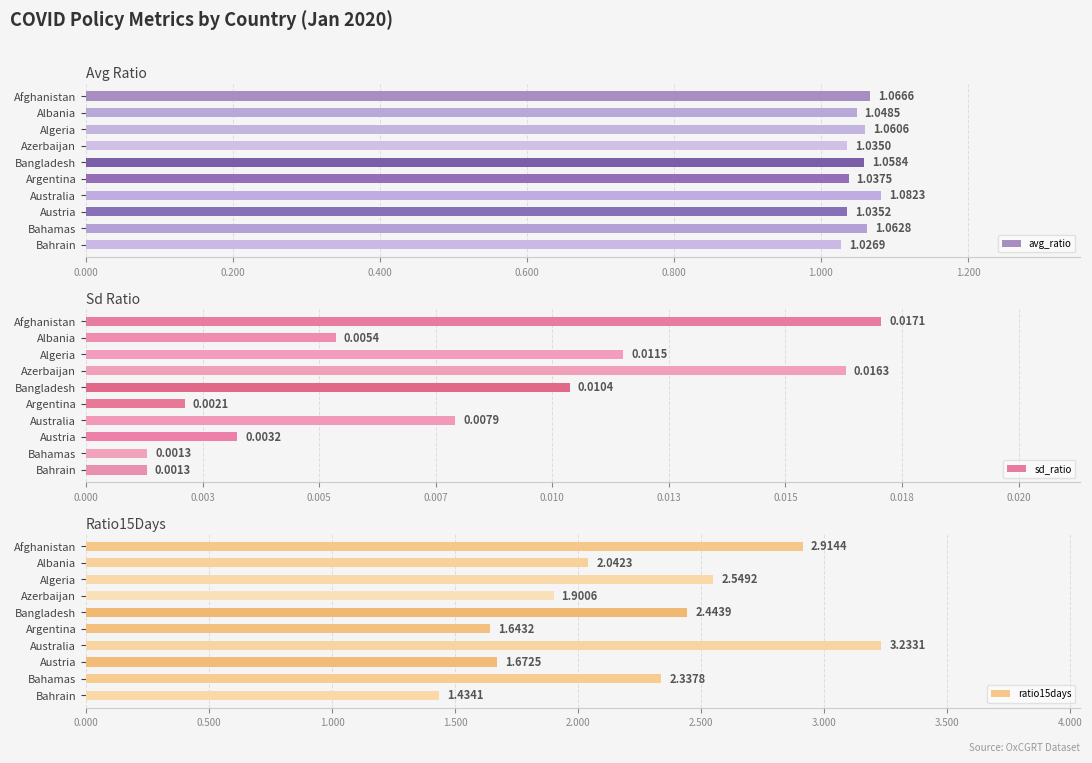

Which series has the largest total across all categories?

ratio15days